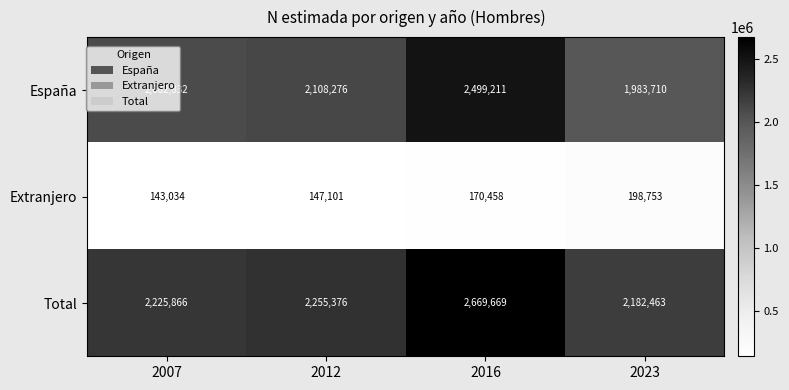

What is the difference between the maximum and second lowest values in the Total series?

443803